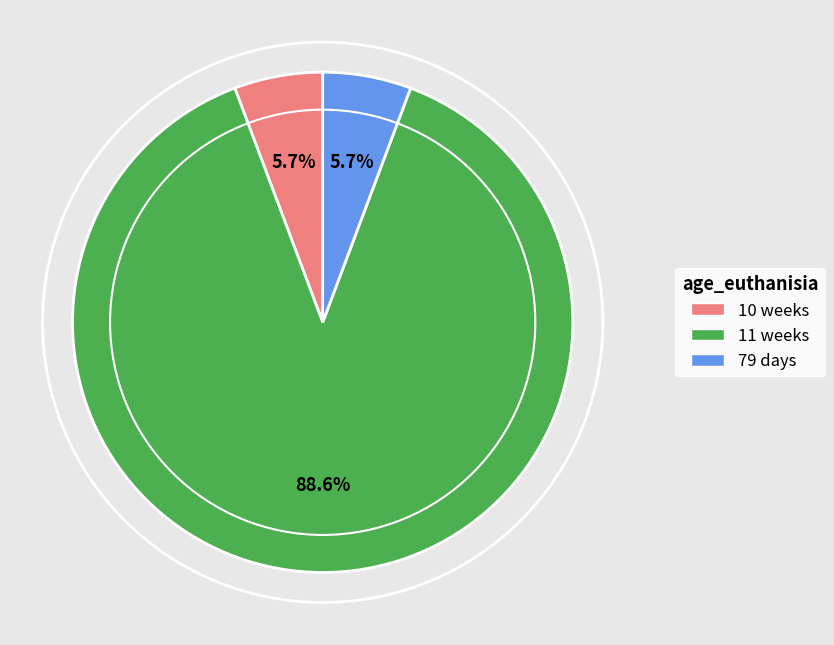

Is 11 weeks the majority of the pie?

Yes